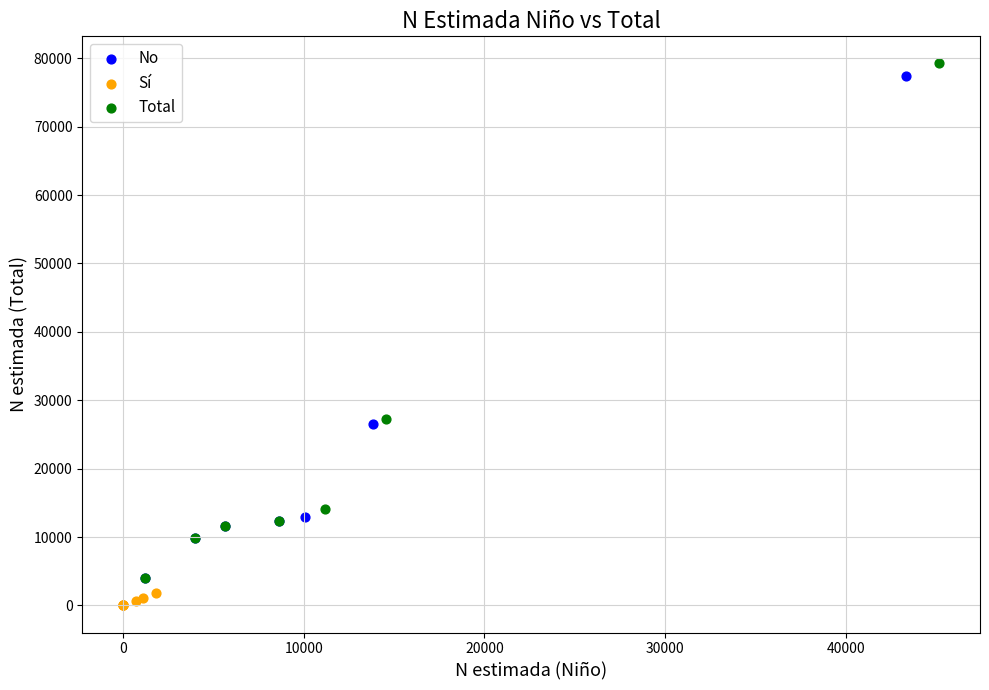

Which series reaches the minimum Y coordinate?

Sí